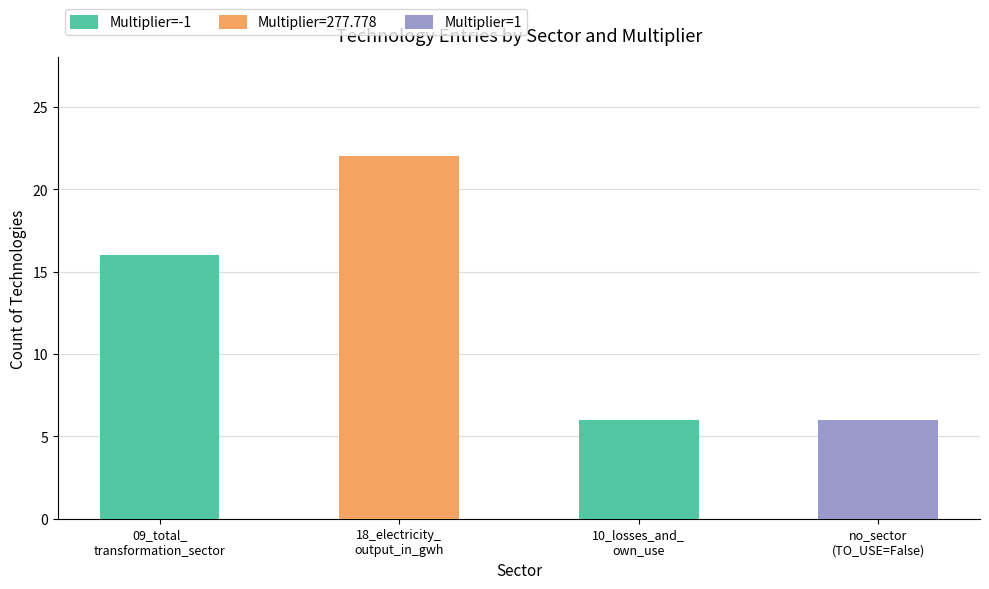

What is the maximum value for Multiplier=-1?

16